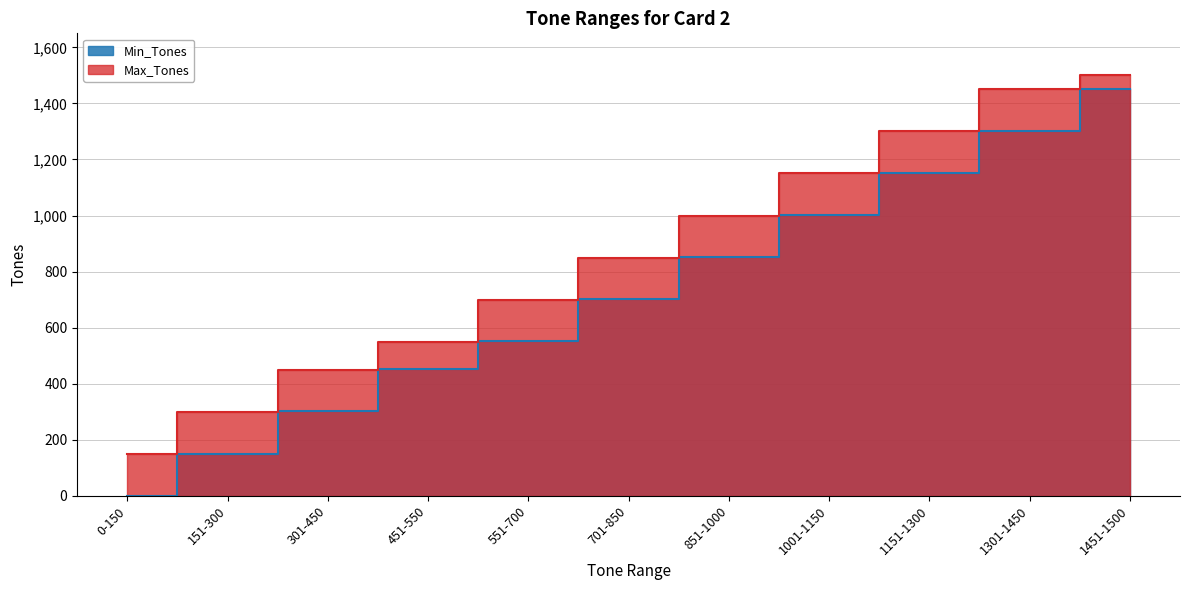

True or false: Min_Tones and Max_Tones cross at least once.

False